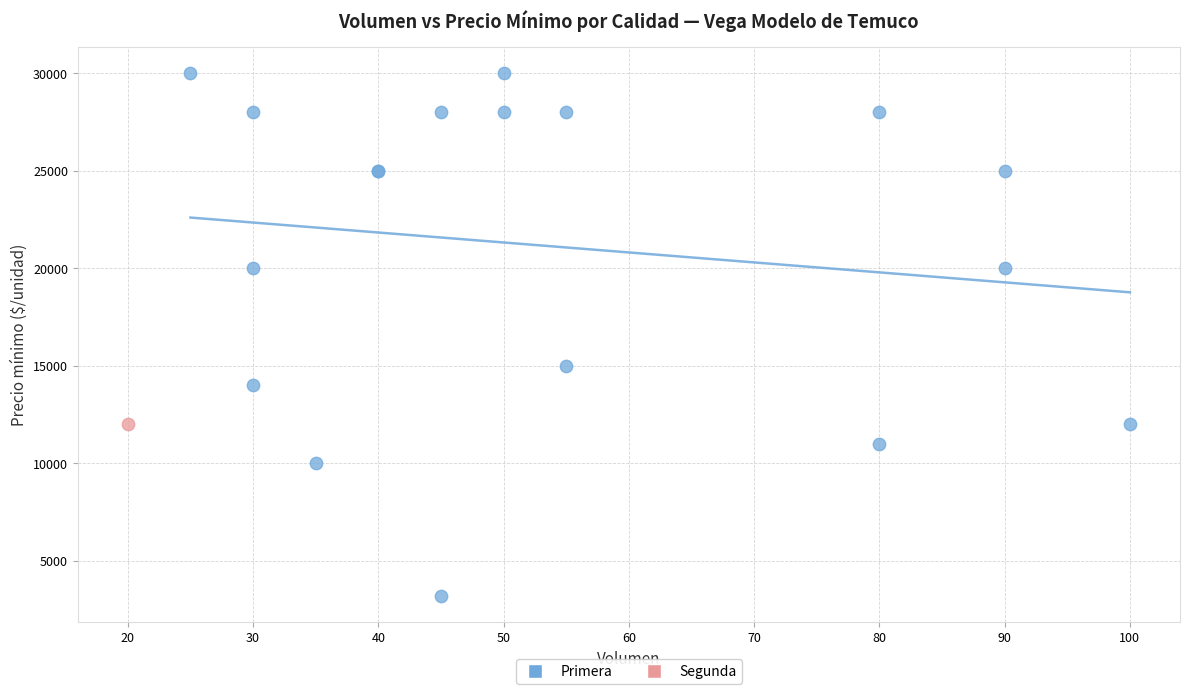

What are all the series names shown in the legend?

Primera, Segunda